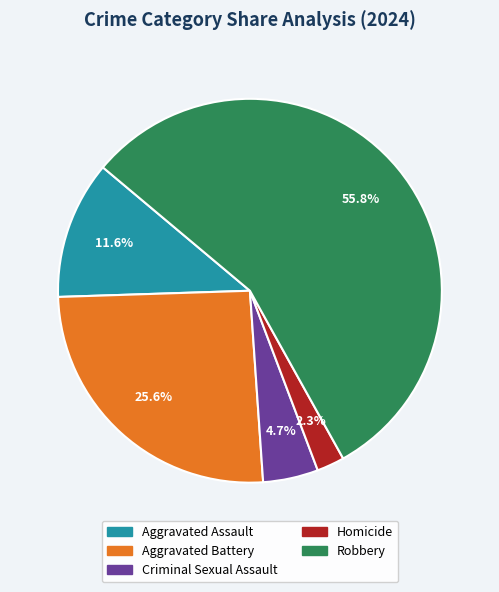

Is the sum of Robbery and Homicide greater than half?

Yes